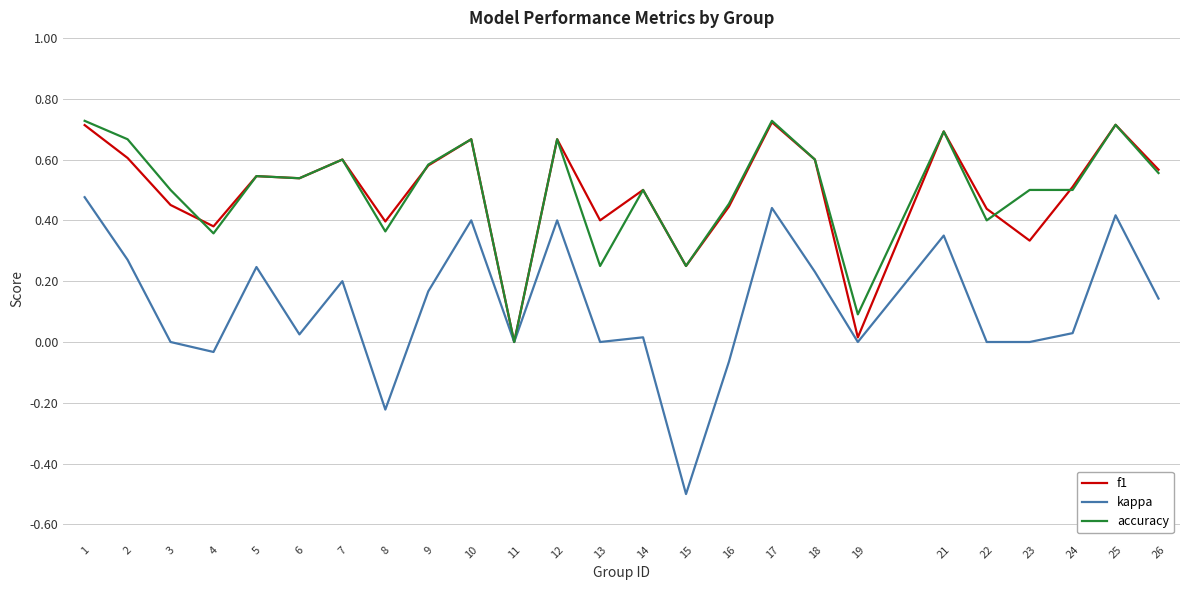

The value of kappa at 11 is 0.0. True or false?

True